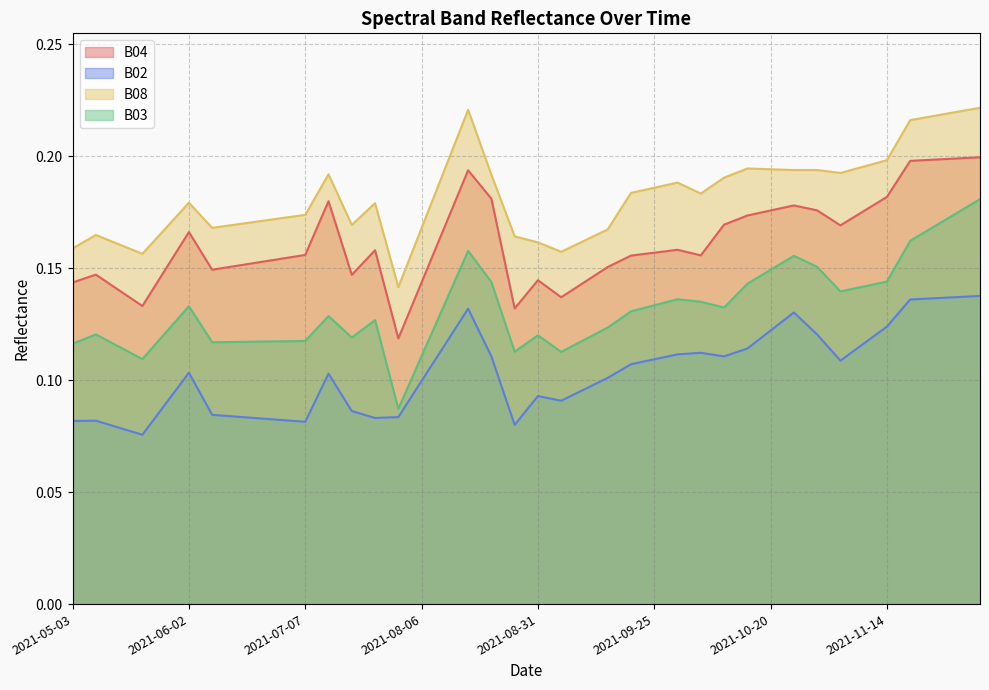

True or false: B04 has a value of 0.2 at 2021-09-15.

False